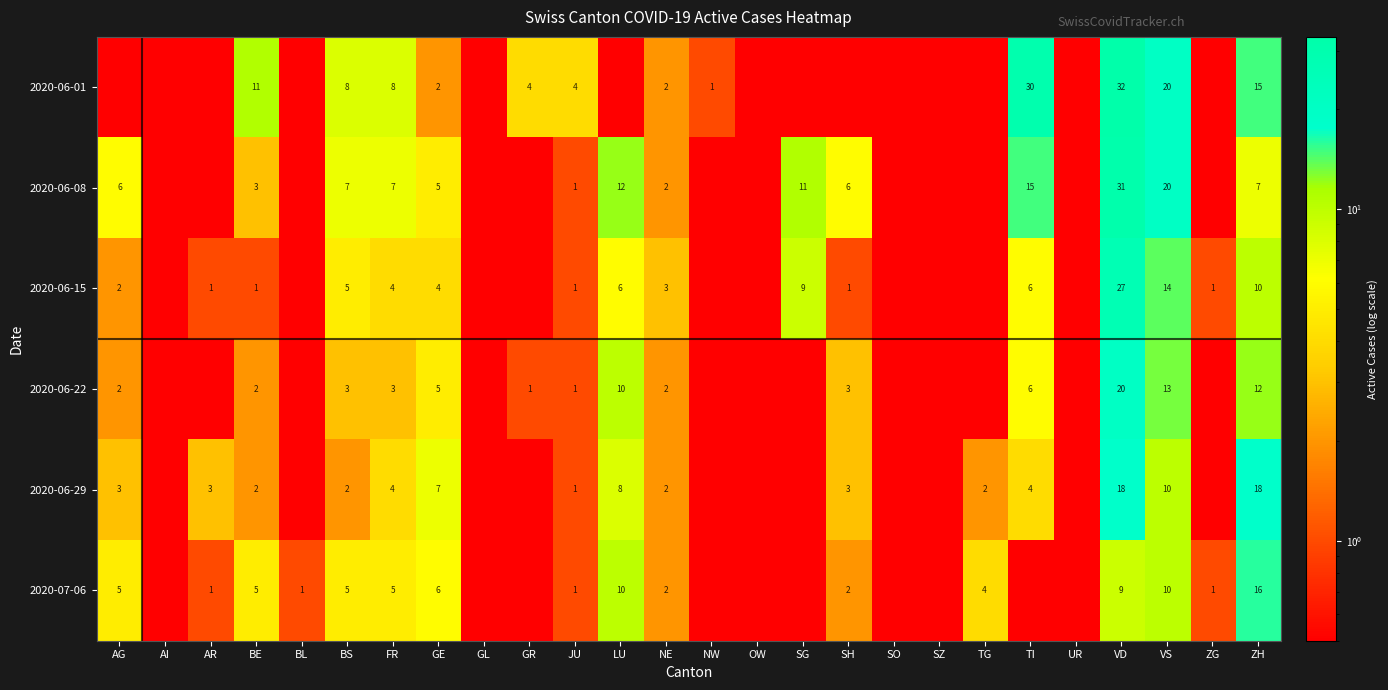

What is the sum of the 2020-06-01 values at FR and VD?

40.0